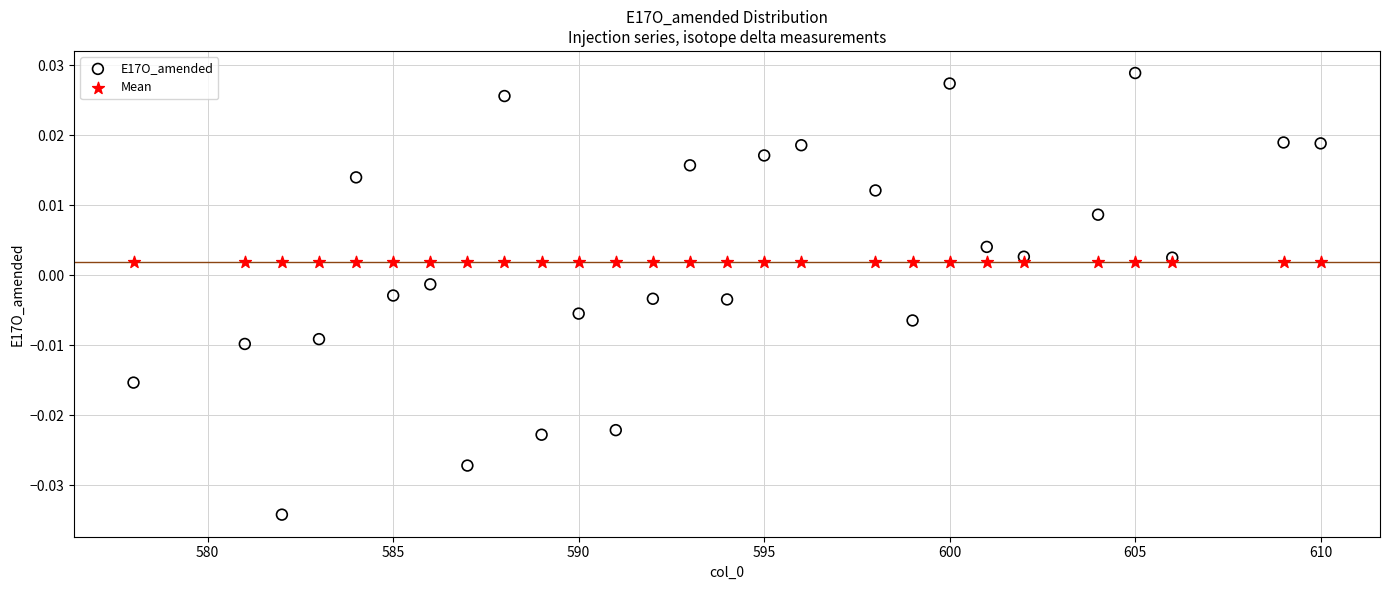

Which series contains the highest Y value?

E17O_amended